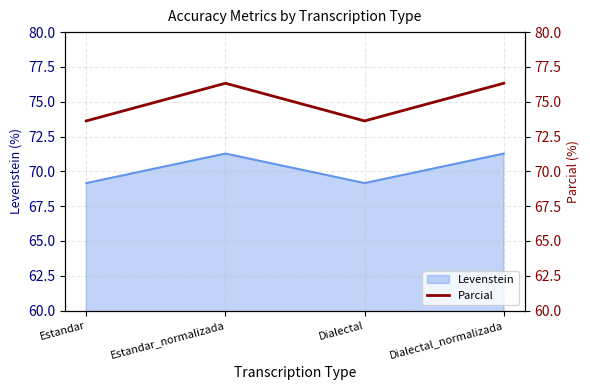

Which label corresponds to the largest value in the chart?

Estandar_normalizada